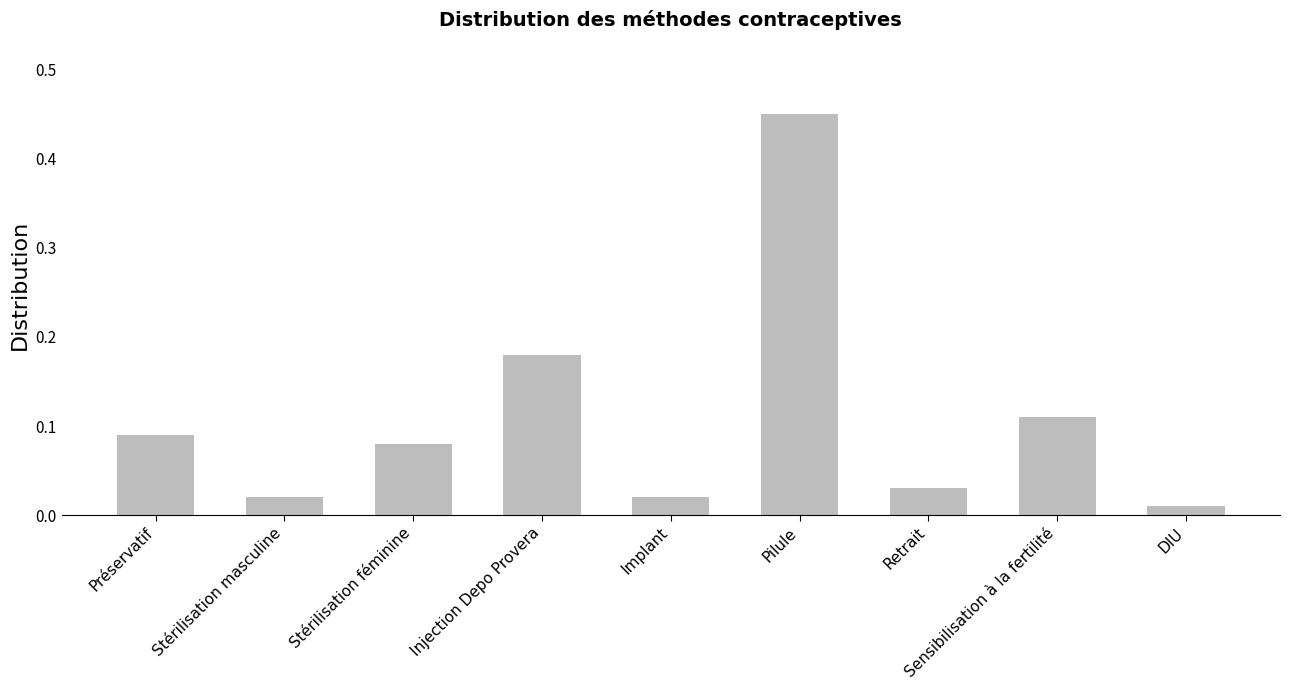

What is the difference between the maximum and second lowest values?

0.4